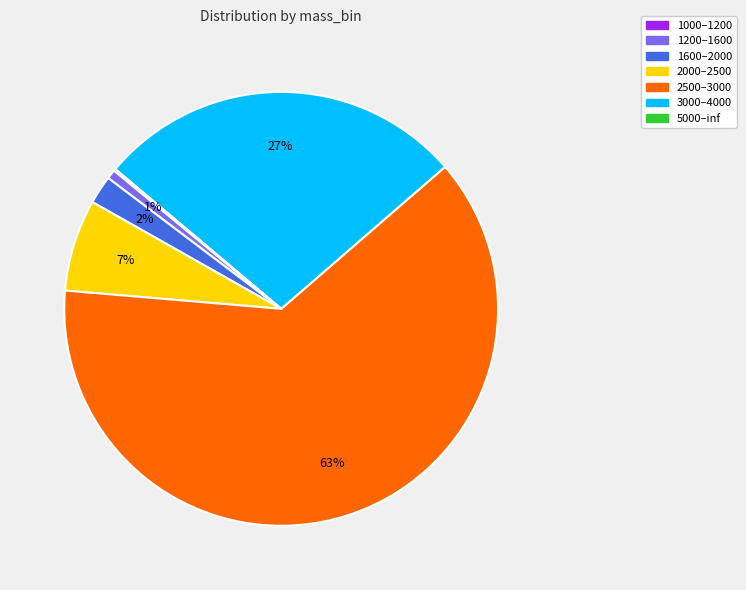

To the nearest percent, what percentage of the pie is 1600–2000?

2%